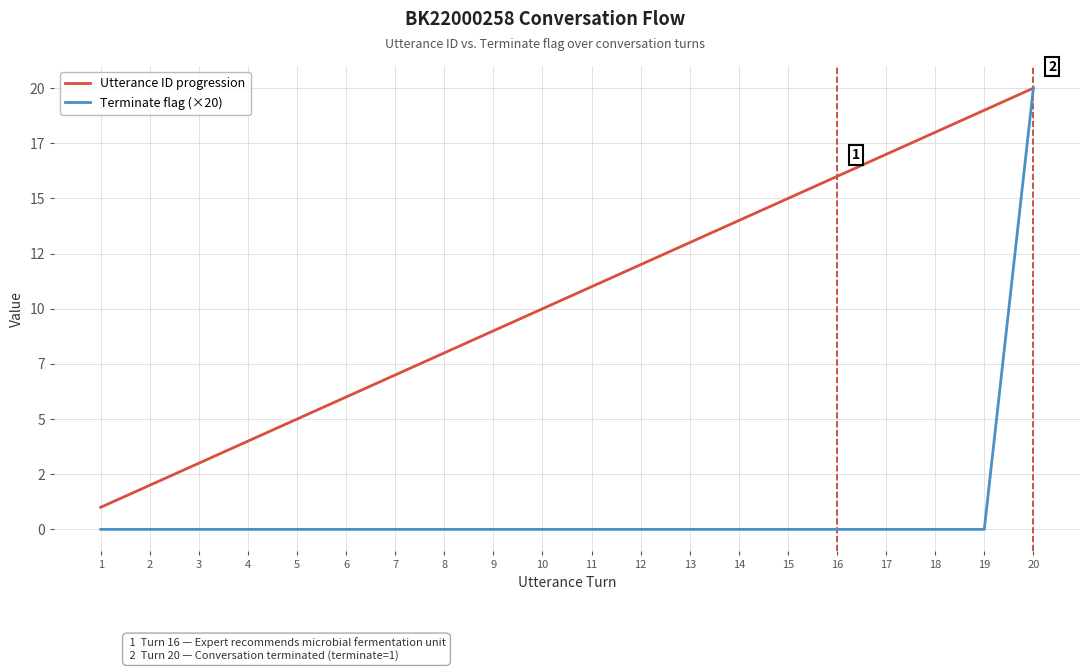

What is the sum of the Utterance ID progression values at 1 and 12?

13